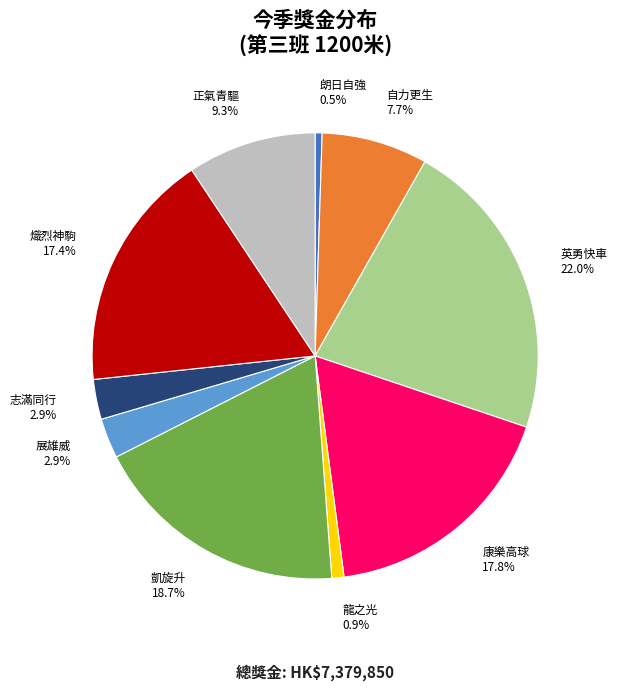

Which has a higher value, 朗日自強 0.5% or 展雄威 2.9%?

展雄威 2.9%